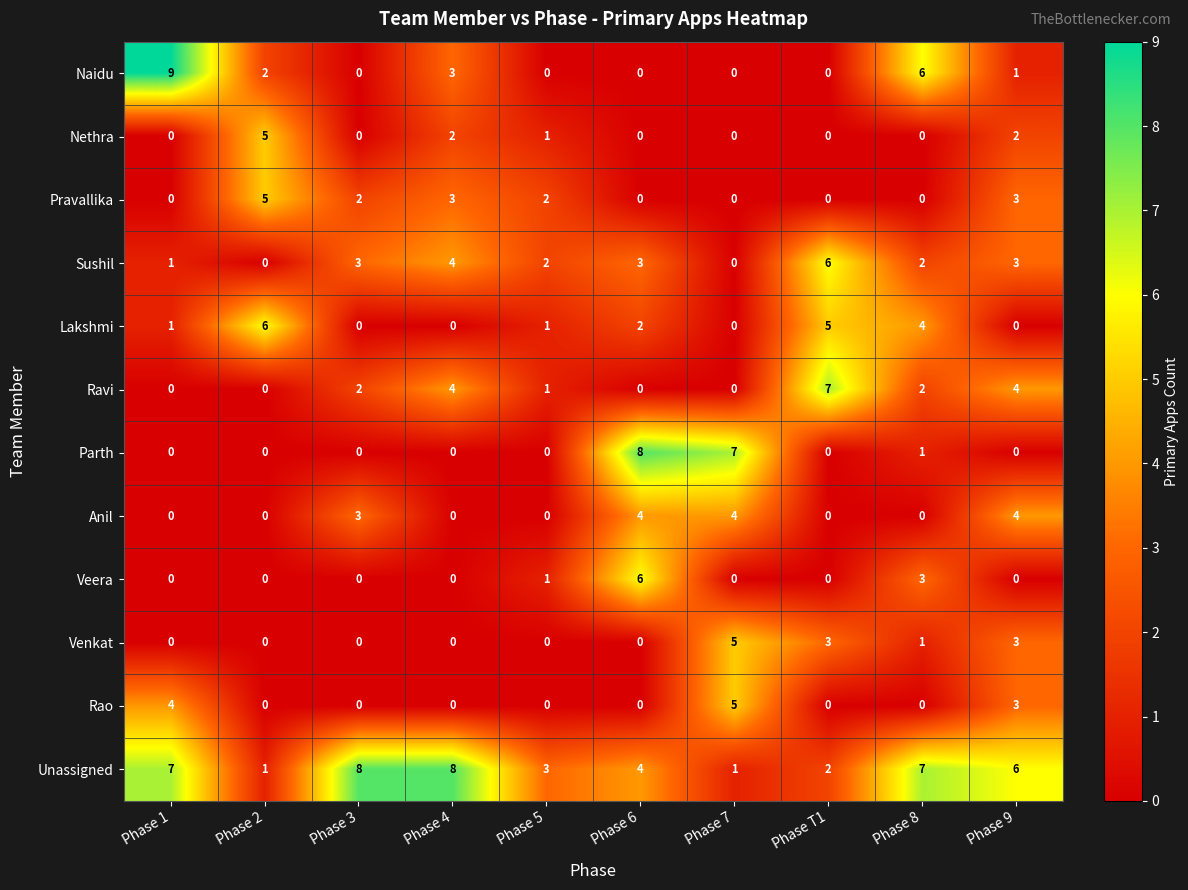

At which category is the sum across all series the highest?

Phase 9